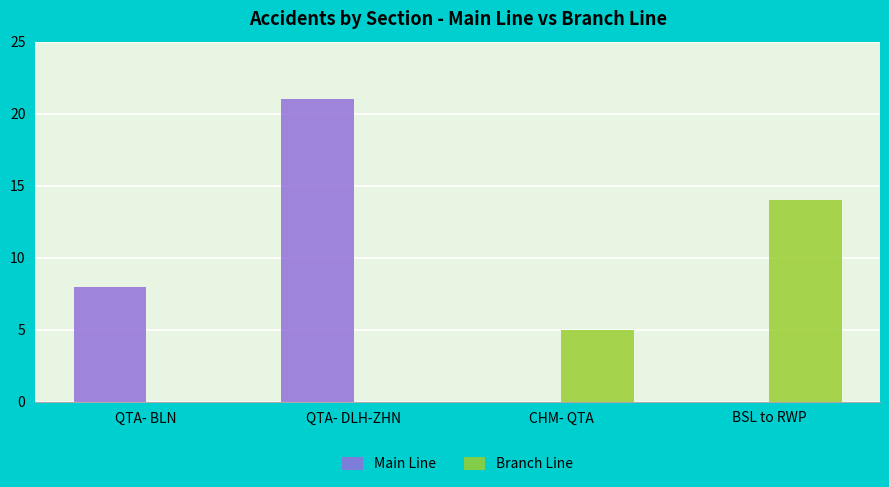

What is the sum of all Main Line values?

29